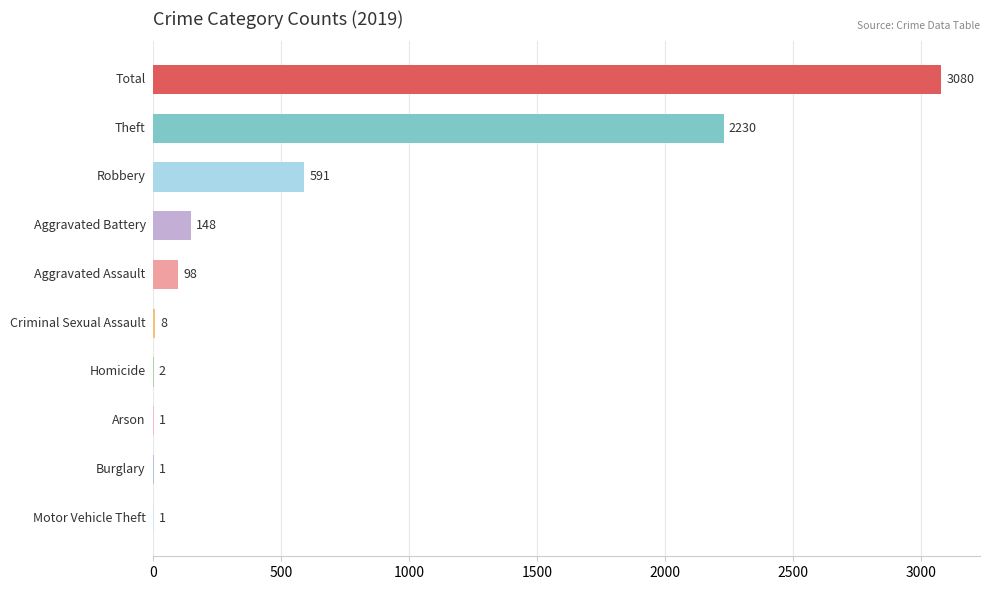

What is the greatest value displayed?

3080